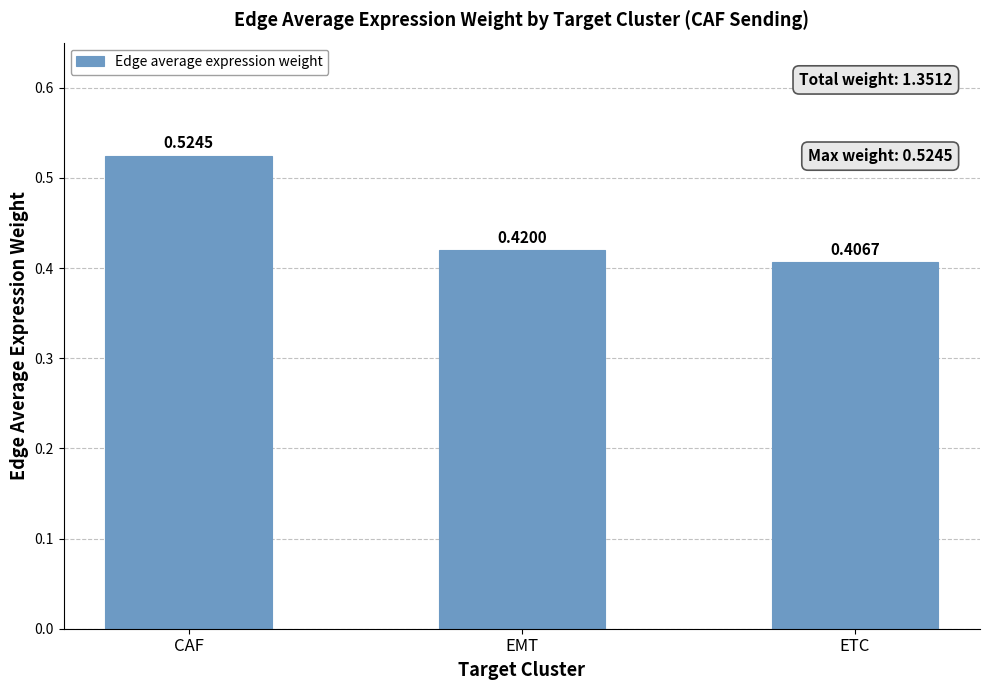

Between ETC and EMT, which is larger?

EMT